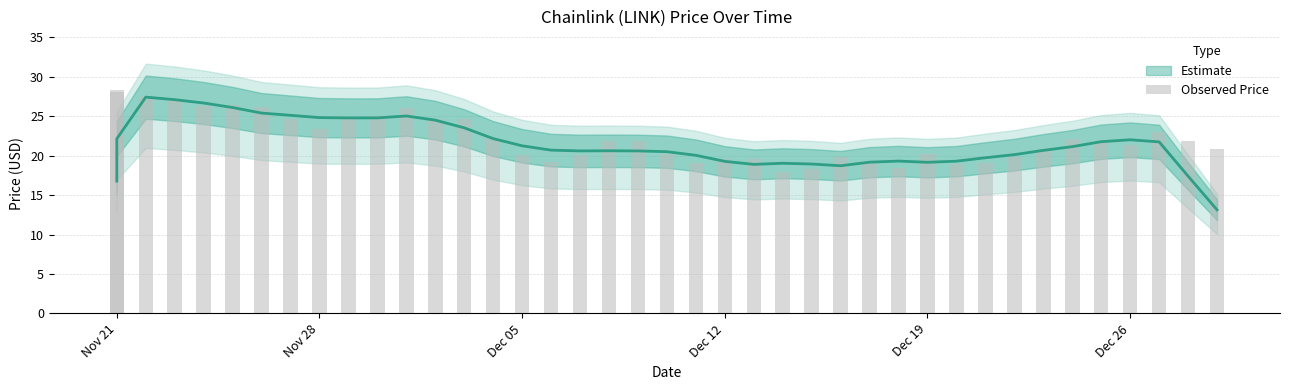

What is the maximum value shown in the chart?

28.3